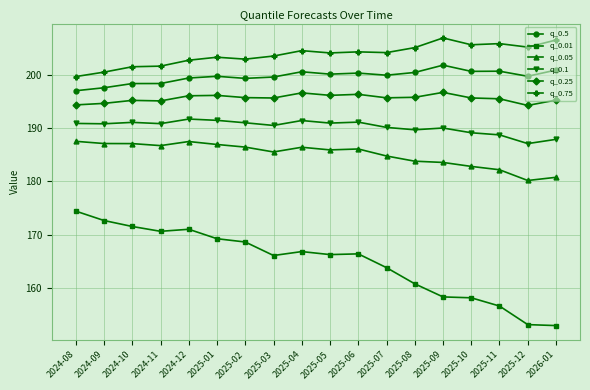

What is the difference between the maximum and second lowest values in the q_0.05 series?

6.8